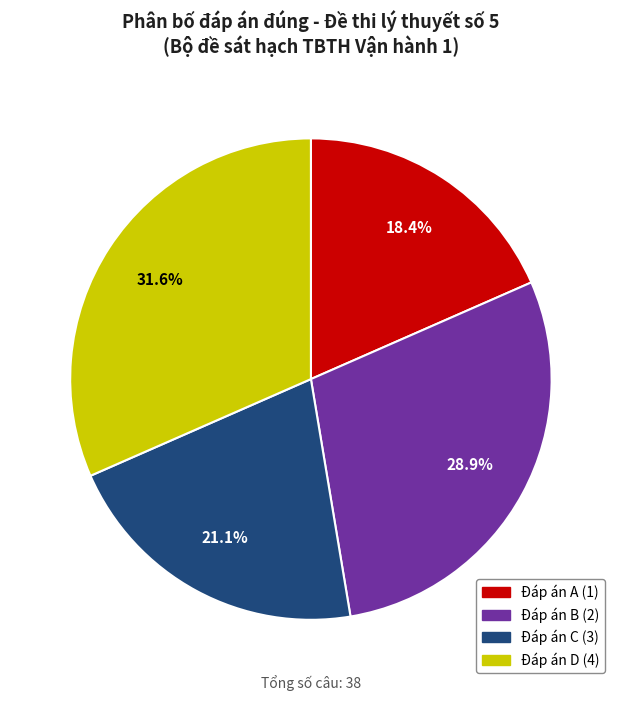

Is there any slice that represents more than half of the pie?

No